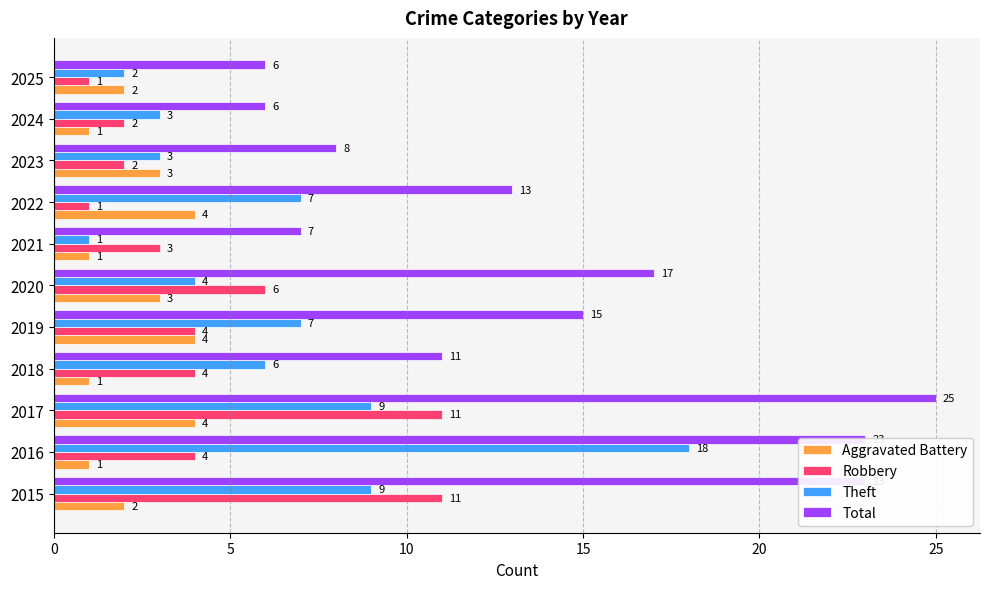

How many data points in Robbery are less than 4?

5